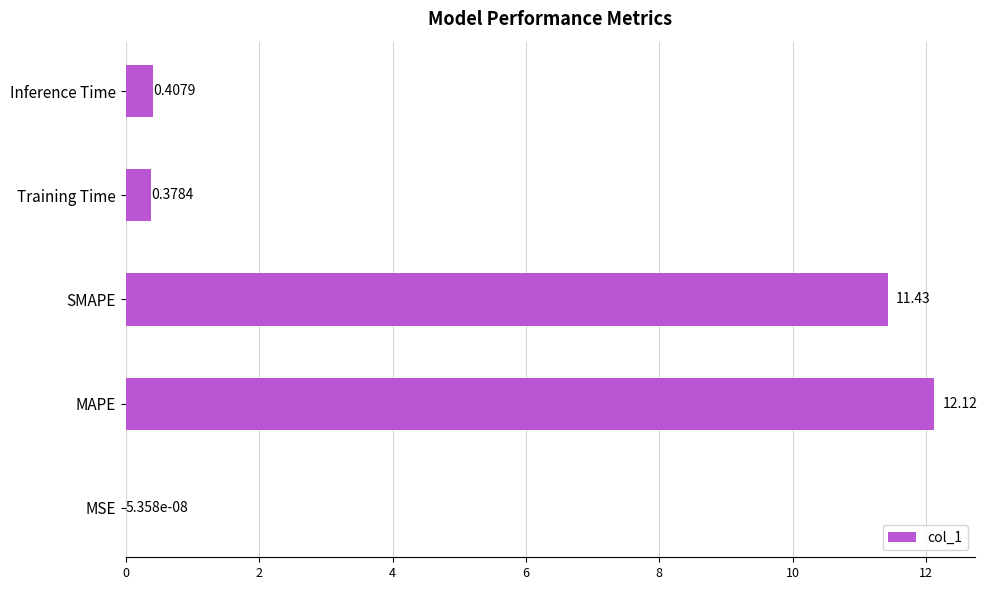

Which label corresponds to the largest value in the chart?

MAPE